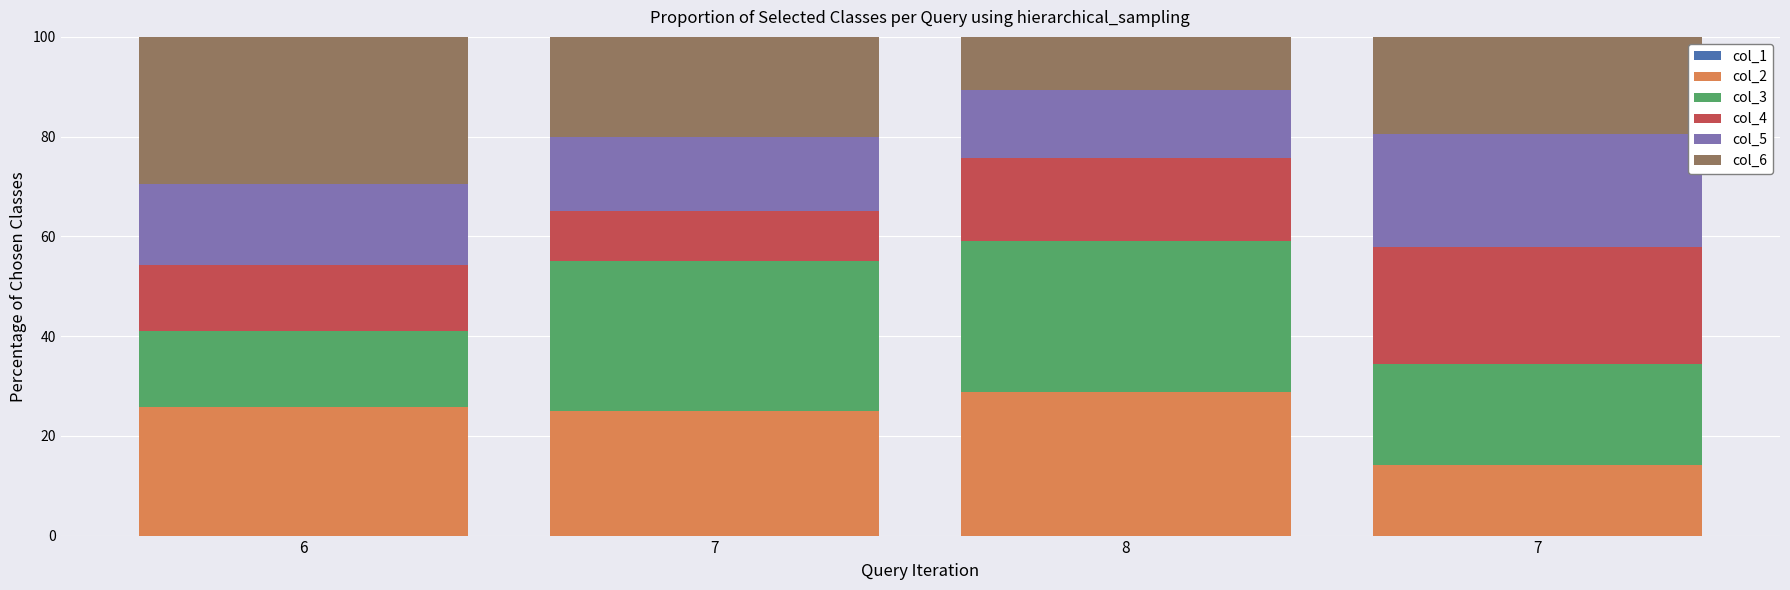

How many distinct data groups are displayed?

5